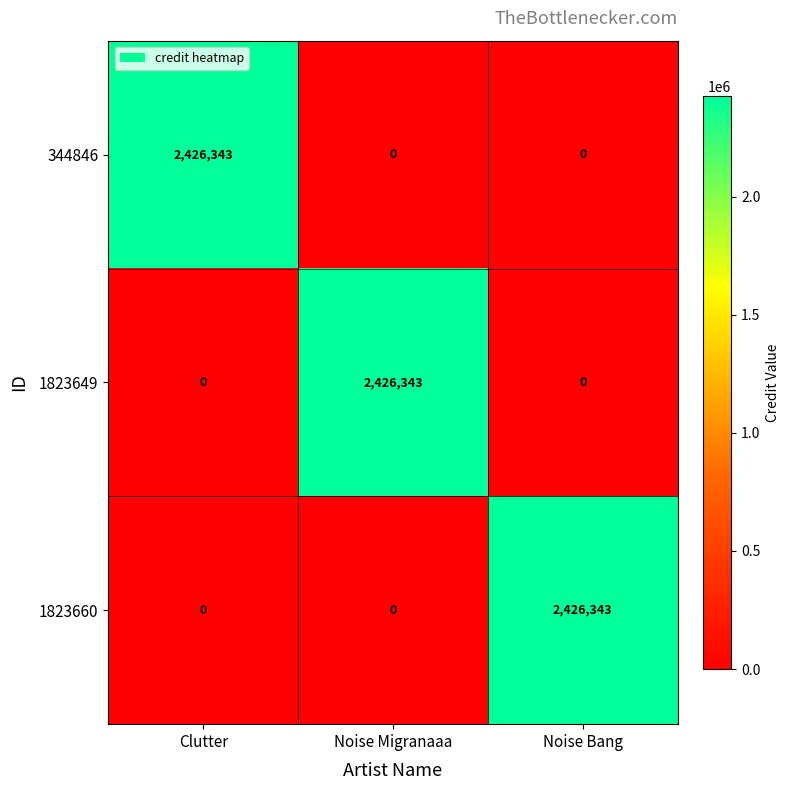

The 1823660 series shows 0 at Clutter. True or false?

True